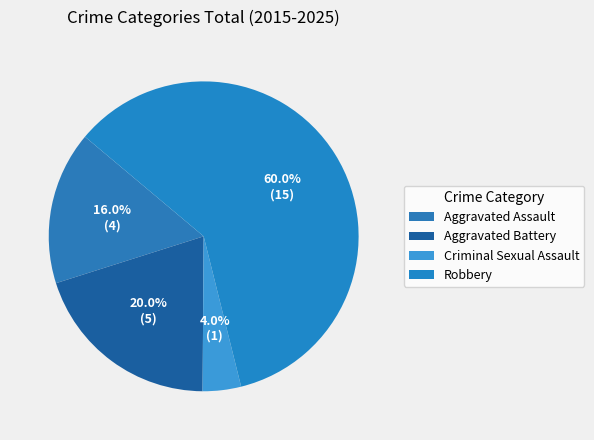

Which has a higher value, Aggravated Battery or Aggravated Assault?

Aggravated Battery